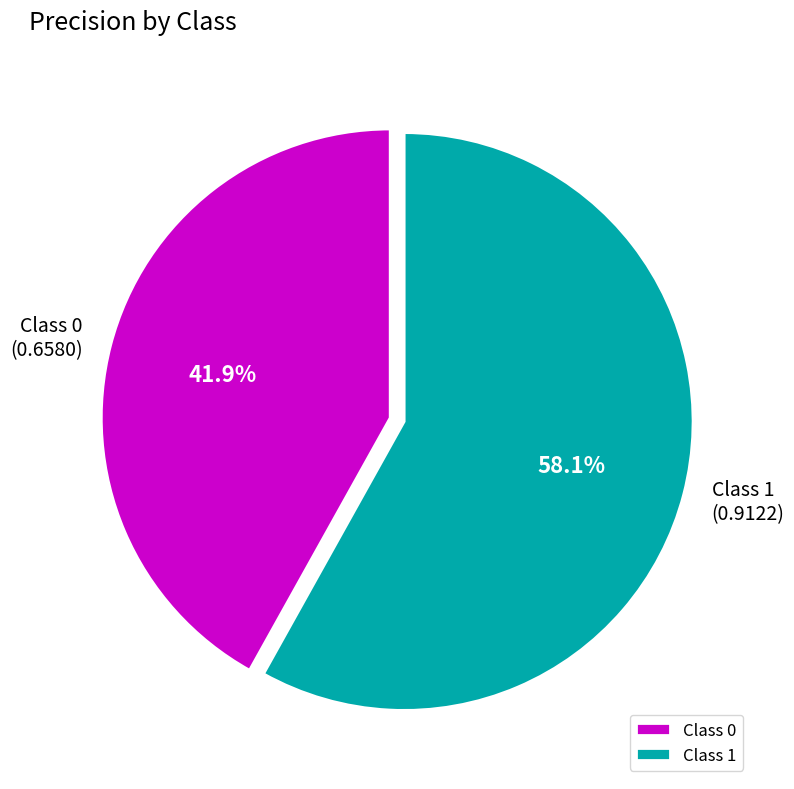

Which category has the smallest portion of the pie?

Class 0